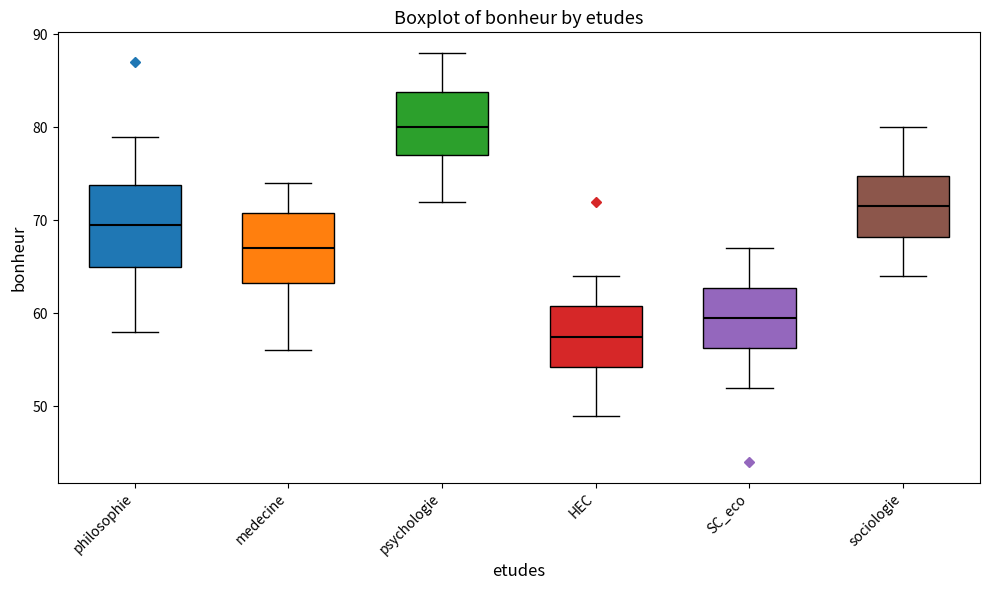

Reading left to right, read every box against the y-axis: the position of its median line, the range the box covers, and the ends of its whiskers. The values are not printed on the chart, so give them approximately, as read against the axis.

philosophie: median 70, box 65 to 74, whiskers 58 to 79
medecine: median 67, box 63 to 71, whiskers 56 to 74
psychologie: median 80, box 77 to 84, whiskers 72 to 88
HEC: median 58, box 54 to 61, whiskers 49 to 64
SC_eco: median 60, box 56 to 63, whiskers 52 to 67
sociologie: median 72, box 68 to 75, whiskers 64 to 80